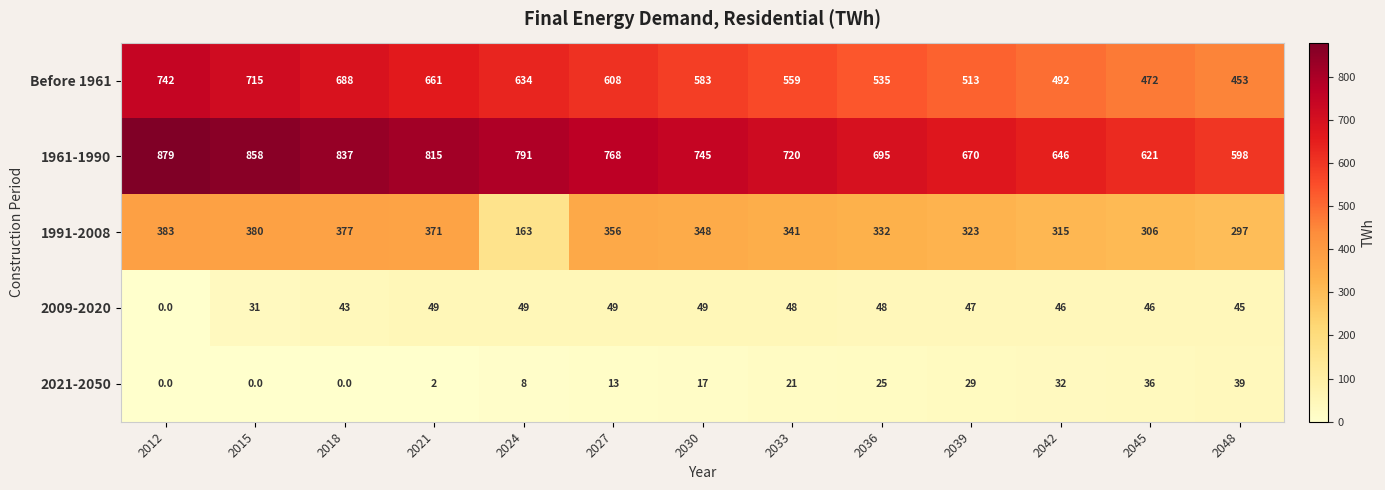

What is the sum of all Before 1961 values?

7655